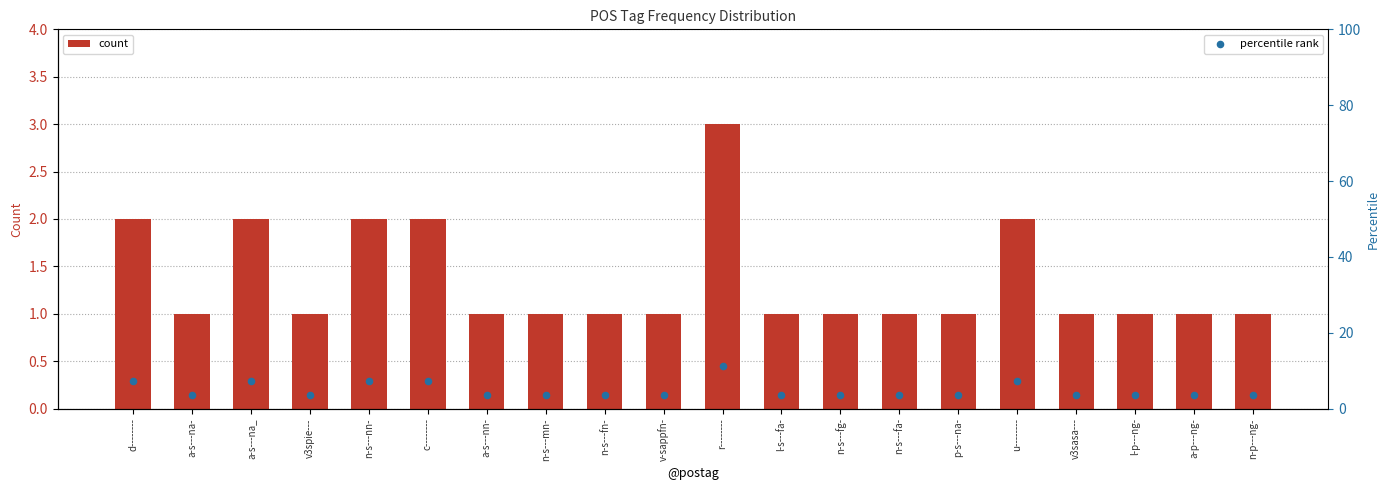

Which series reaches the maximum Y coordinate?

percentile rank